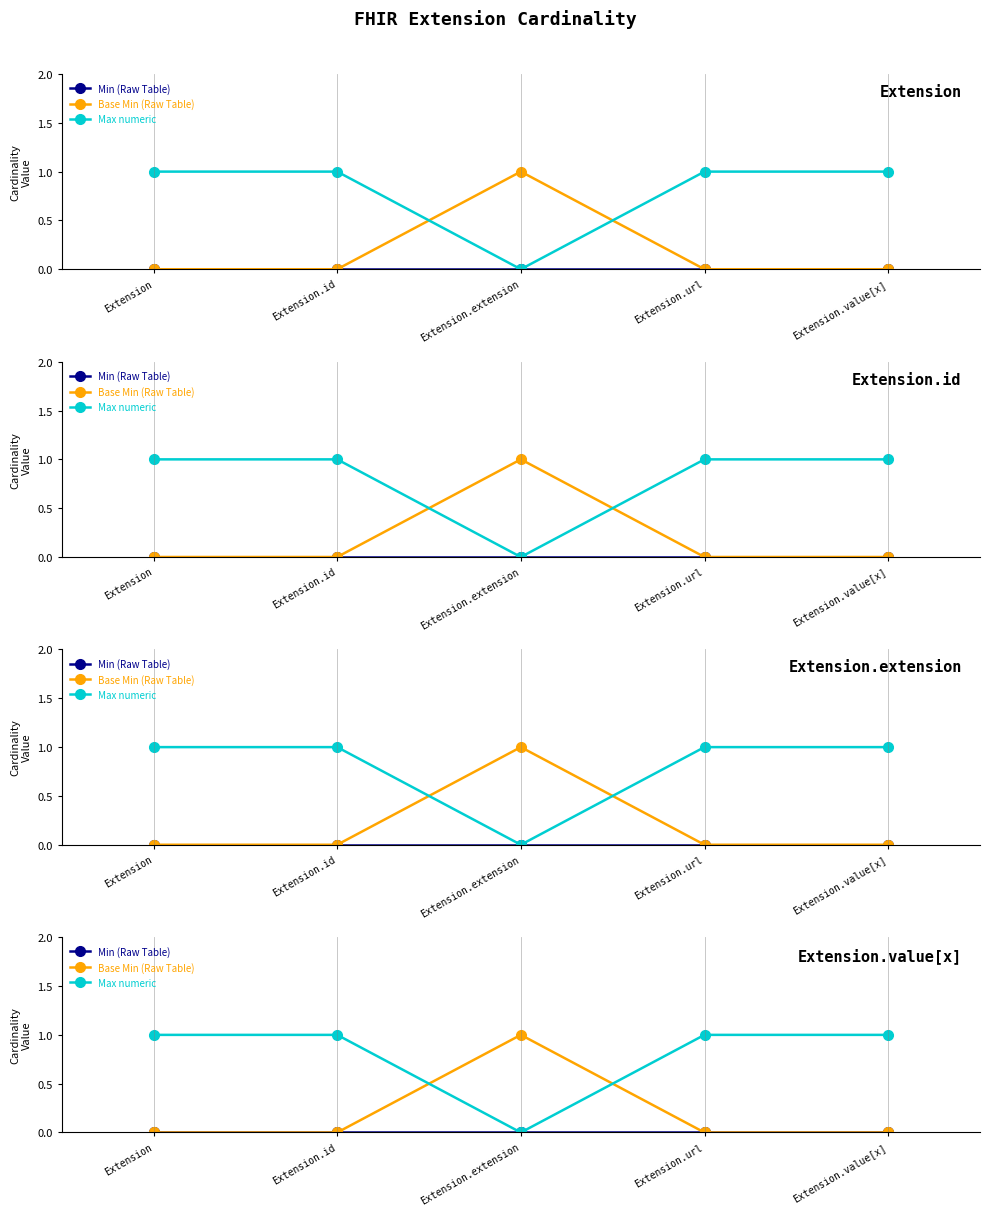

Reading left to right, list all the values displayed in this chart.

Min (Raw Table): Extension=0	Extension.id=0	Extension.extension=0	Extension.url=0	Extension.value[x]=0
Base Min (Raw Table): Extension=0	Extension.id=0	Extension.extension=1	Extension.url=0	Extension.value[x]=0
Max numeric: Extension=1	Extension.id=1	Extension.extension=0	Extension.url=1	Extension.value[x]=1